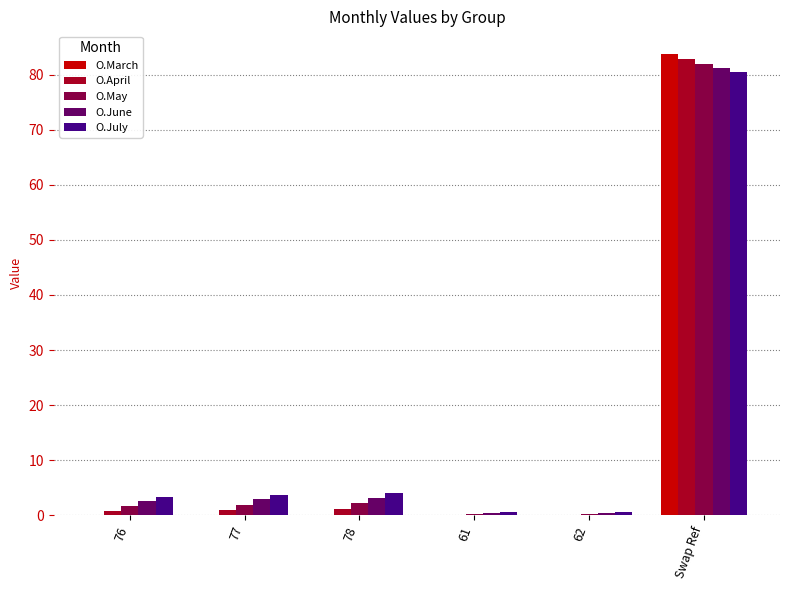

Are the bars grouped side by side (vs. stacked)?

Yes